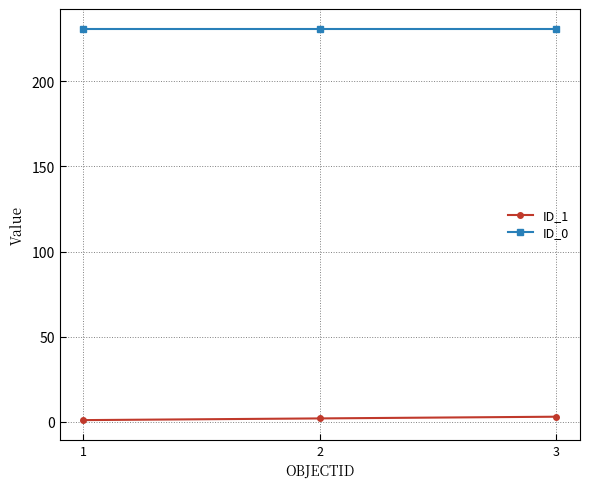

Rank the series by their average value, from lowest to highest.

ID_1, ID_0